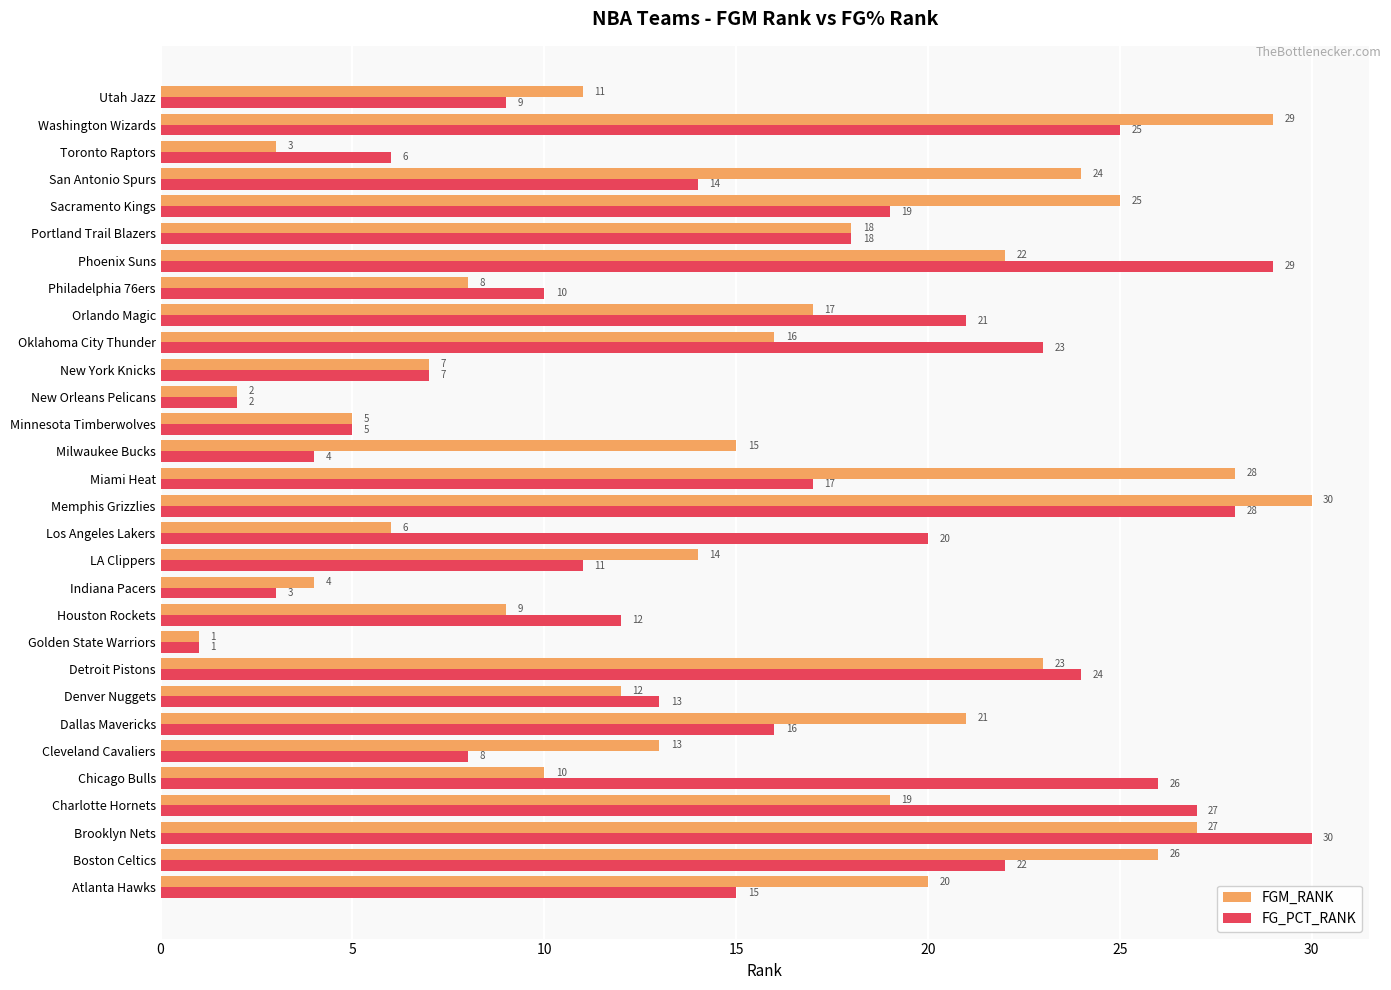

Is the value of FGM_RANK at Washington Wizards greater than the value of FG_PCT_RANK at Detroit Pistons?

Yes